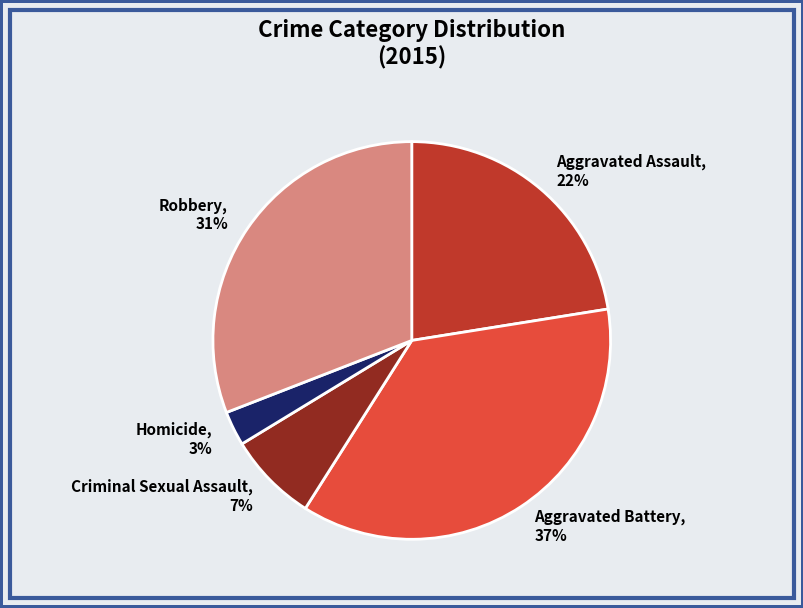

Does Aggravated Assault account for over 50% of the chart?

No